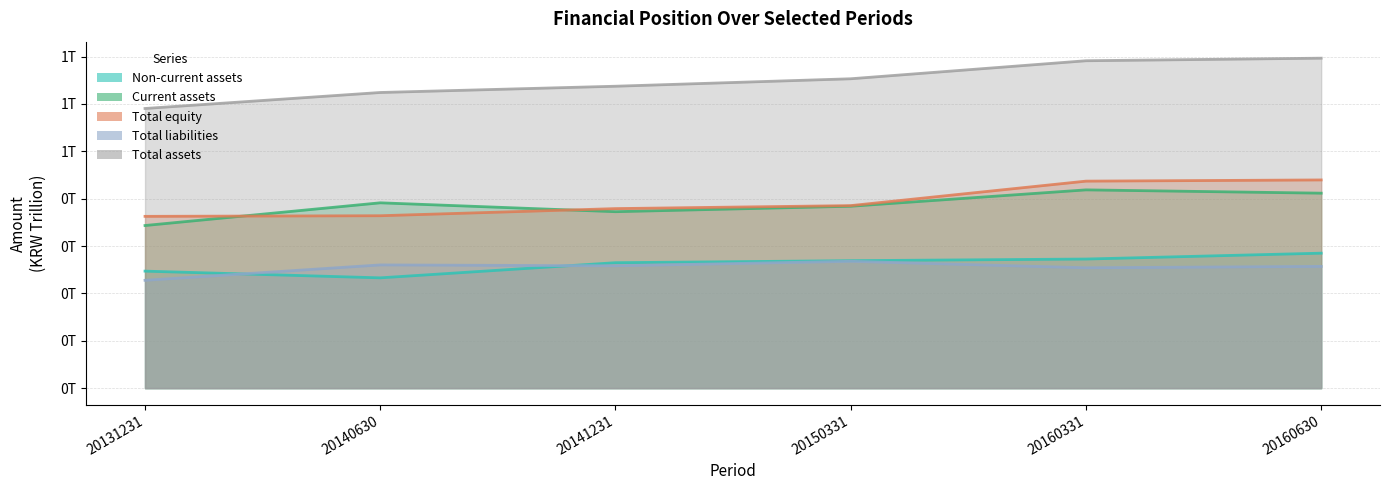

Rank the series by their maximum value, from lowest to highest.

Total liabilities, Non-current assets, Current assets, Total equity, Total assets